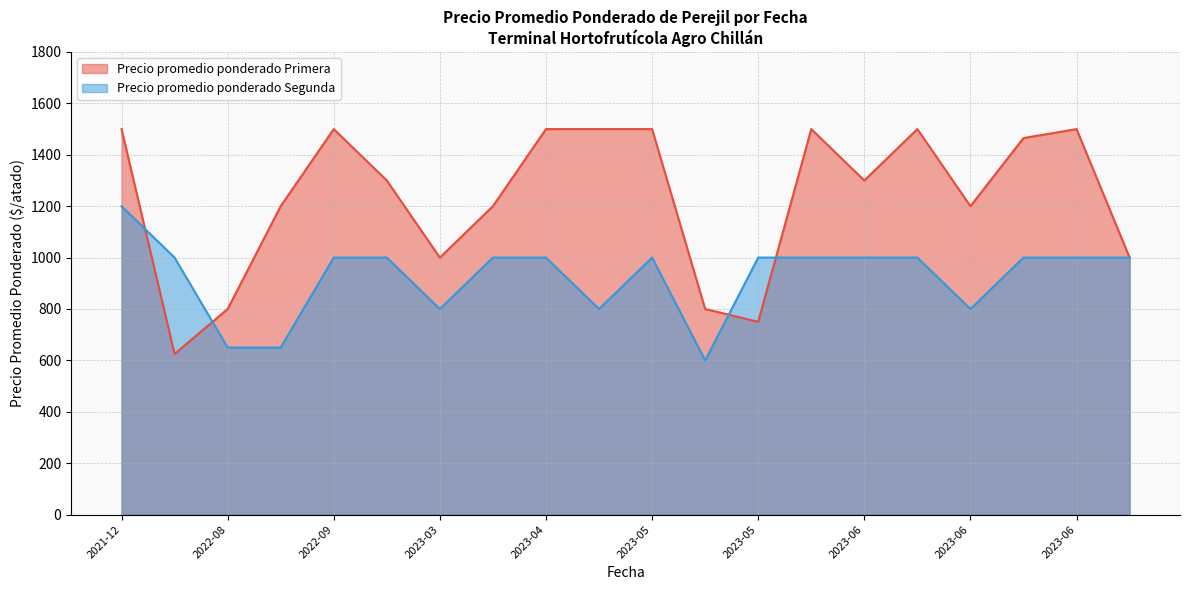

True or false: Precio promedio ponderado Segunda and Precio promedio ponderado Primera cross at least once.

True